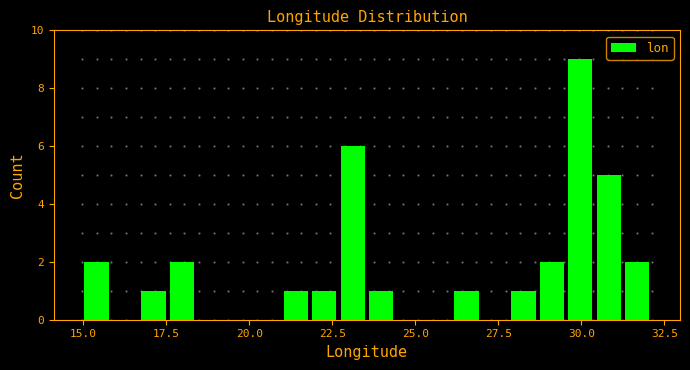

Around what value on the x-axis is the tallest bar? Give the approximate position of its centre, as read against the axis.

30.0